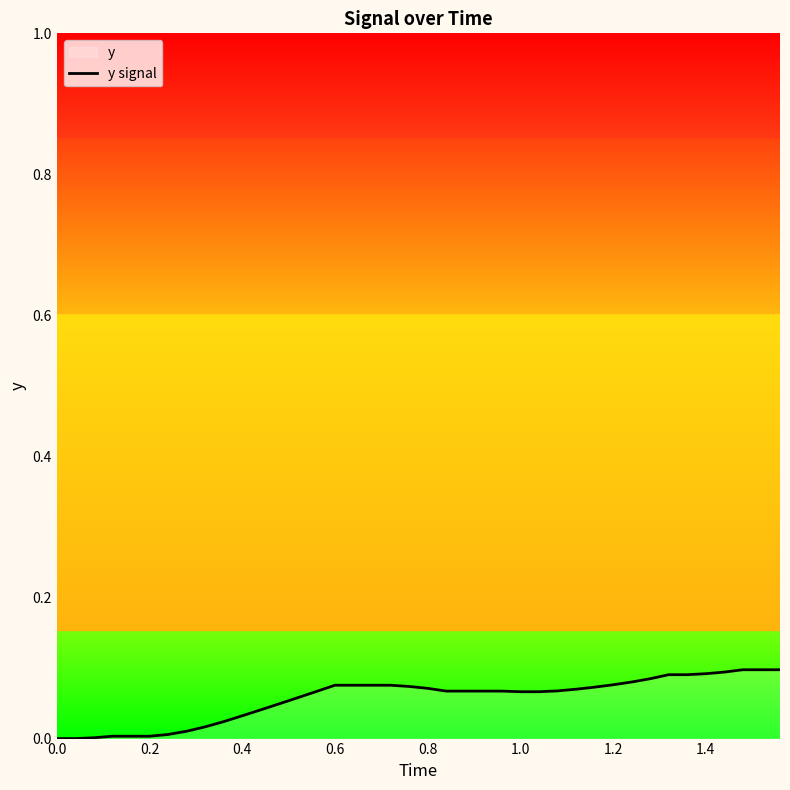

Reading right to left, transcribe all the data shown in this chart.

0.1	0.1	0.1	0.1	0.1	0.1	0.1	0.1	0.1	0.1	0.1	0.1	0.1	0.1	0.1	0.1	0.1	0.1	0.1	0.1	0.1	0.1	0.1	0.1	0.1	0.1	0.1	0.0	0.0	0.0	0.0	0.0	0.0	0.0	0.0	0.0	0.0	0.0	0.0	0.0